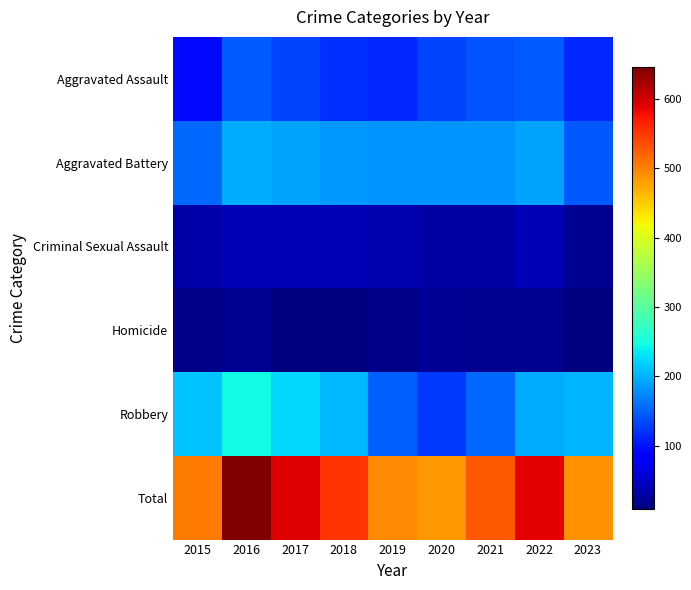

Which category has the lowest value across all series?

2017